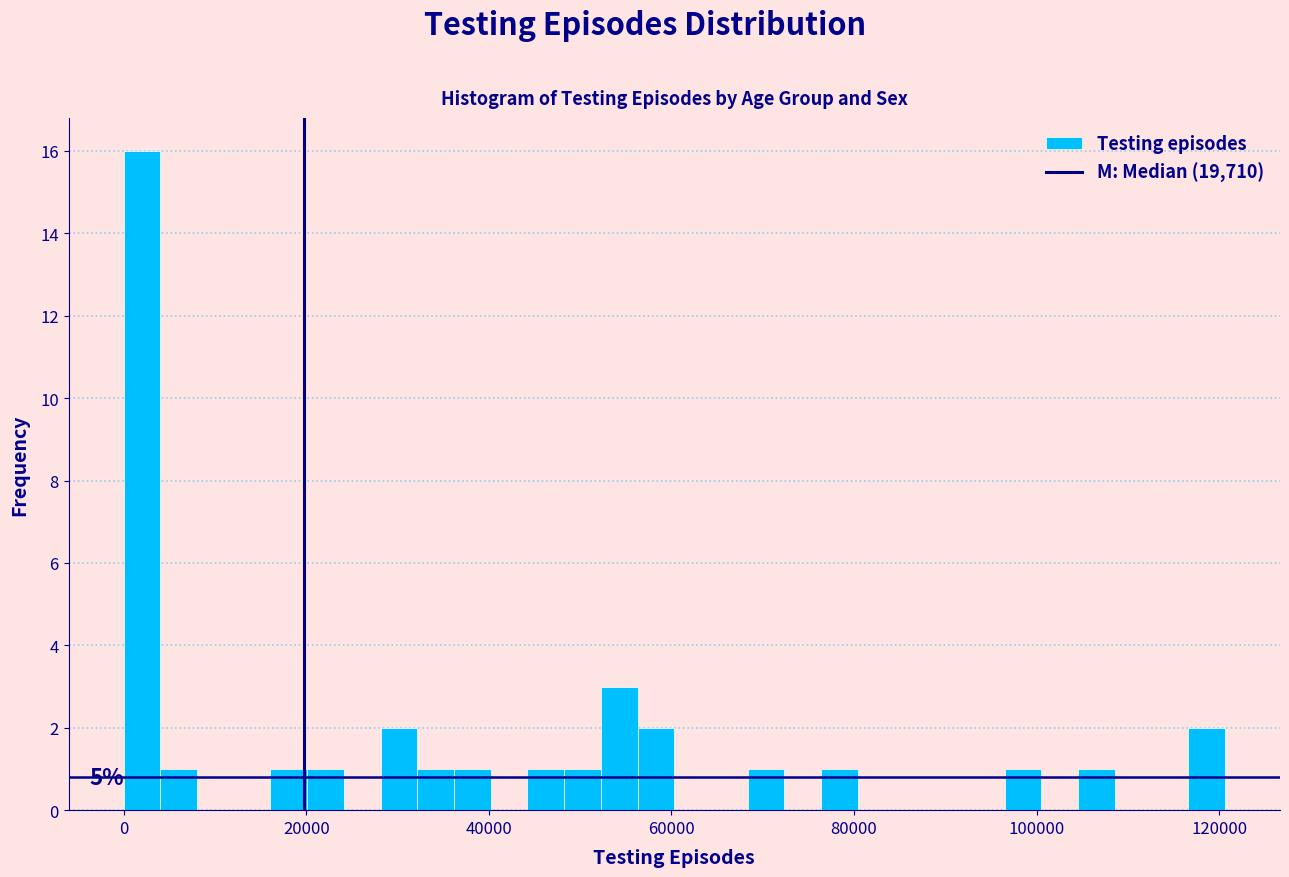

Read against the x-axis, roughly where is the centre of the tallest bar?

2000